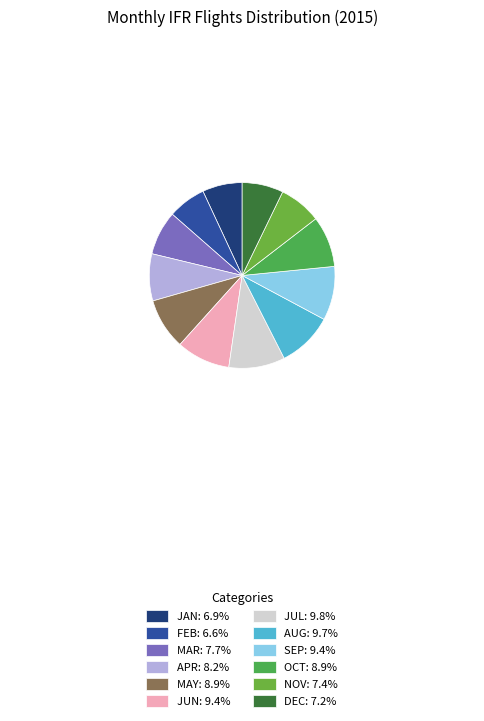

Which category has the biggest portion of the pie?

JUL